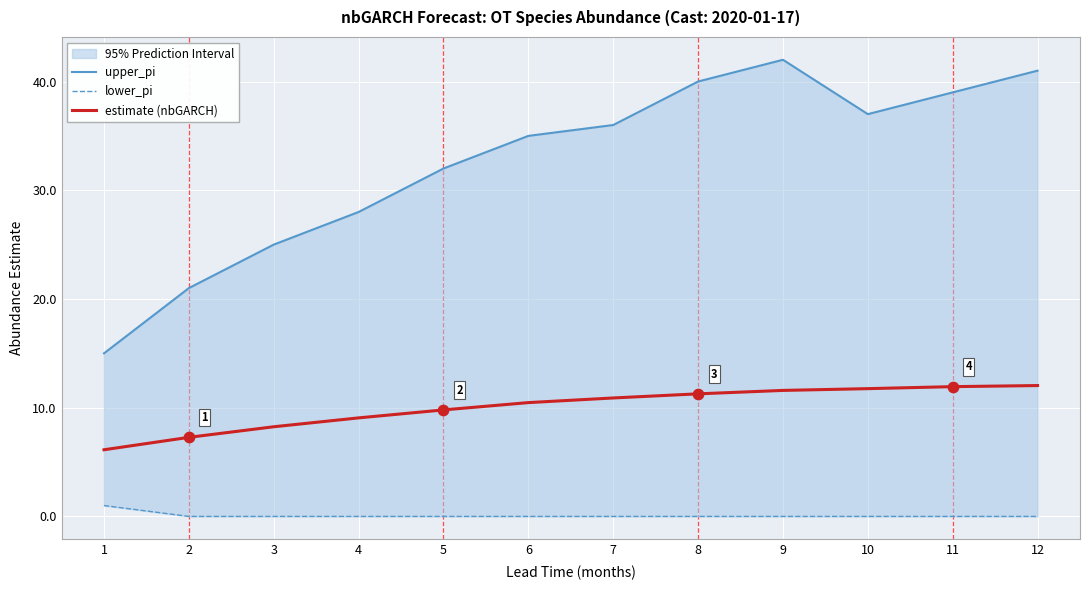

Which series contains the lowest Y value?

lower_pi